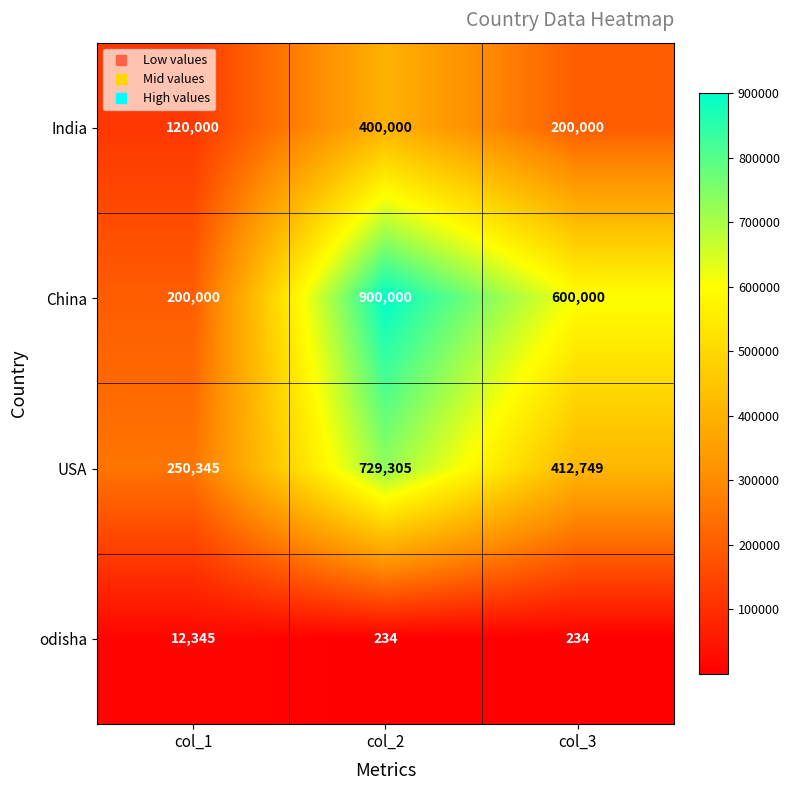

Reading left to right, transcribe all the data shown in this chart.

India: col_1=120000	col_2=400000	col_3=200000
China: col_1=200000	col_2=900000	col_3=600000
USA: col_1=250345	col_2=729305	col_3=412749
odisha: col_1=12345	col_2=234	col_3=234